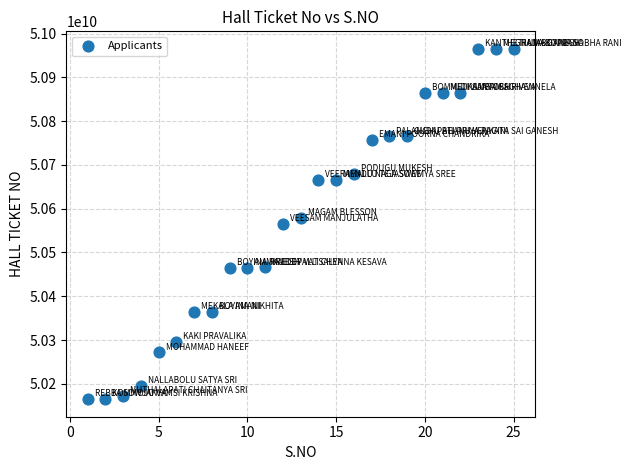

What is the range of X values (max minus min)?

24